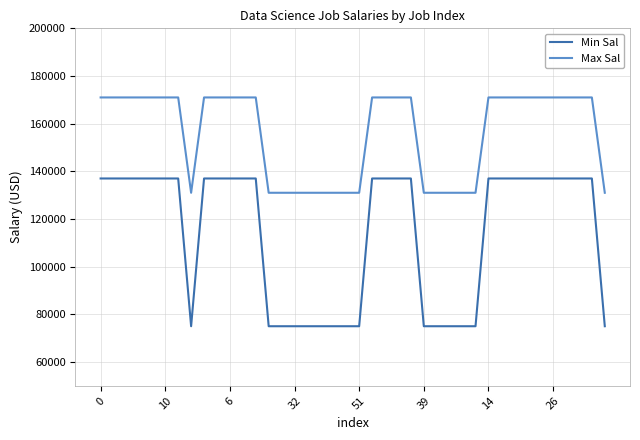

True or false: Max Sal and Min Sal intersect in this chart.

False